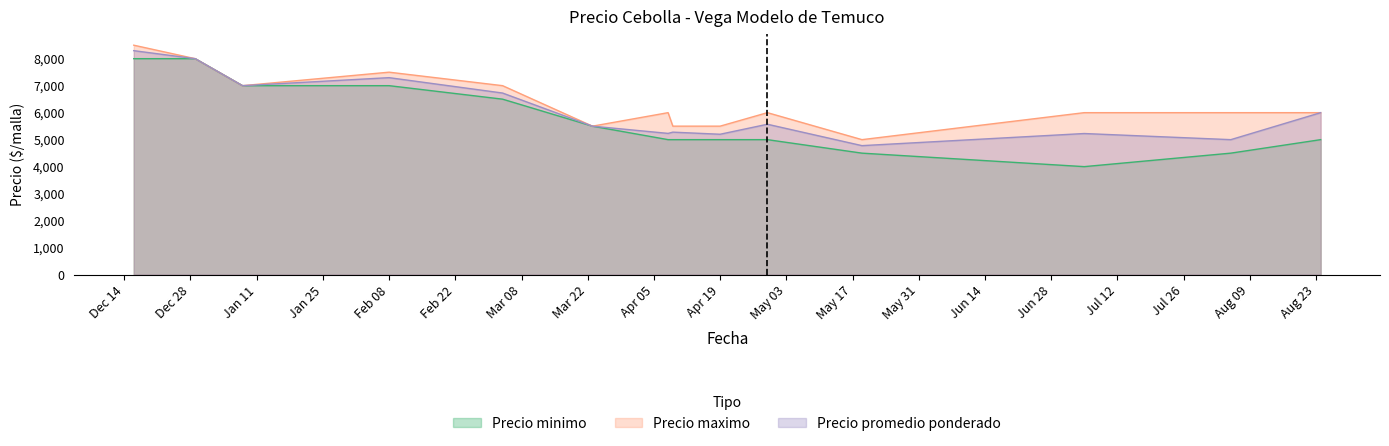

What is the total value across all series at 2021-07-05?

15227